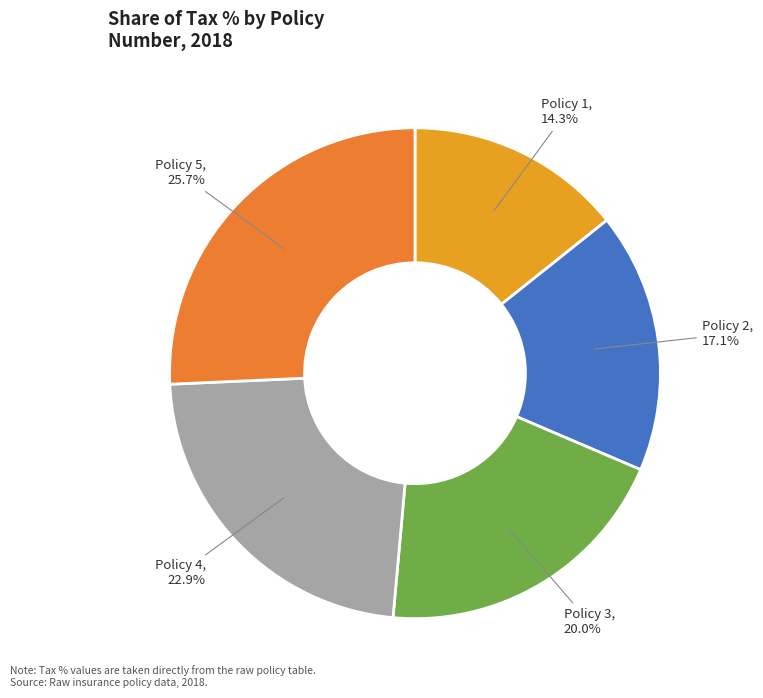

Count the number of slices in the pie.

5